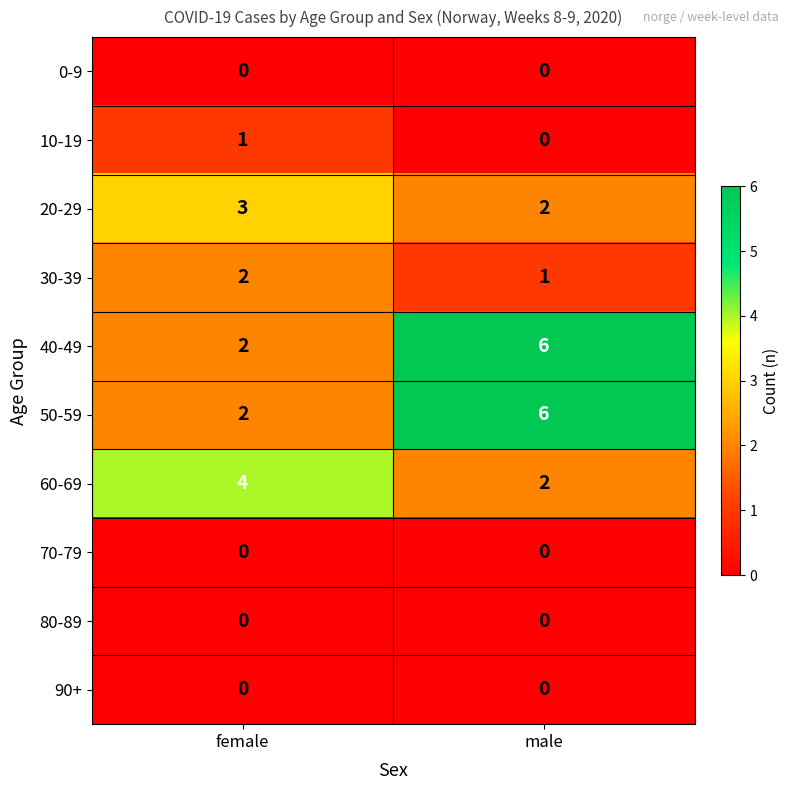

At which category is the sum across all series the highest?

male